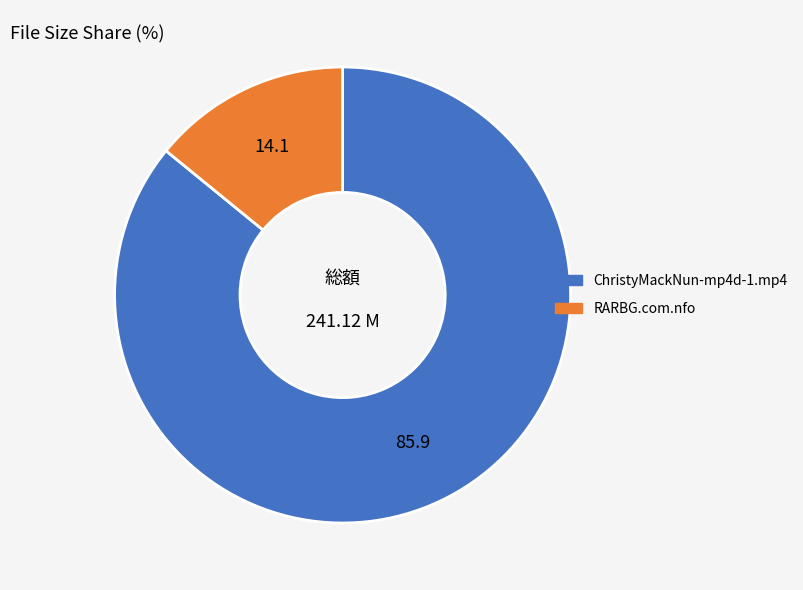

Is there a majority slice in this chart?

Yes